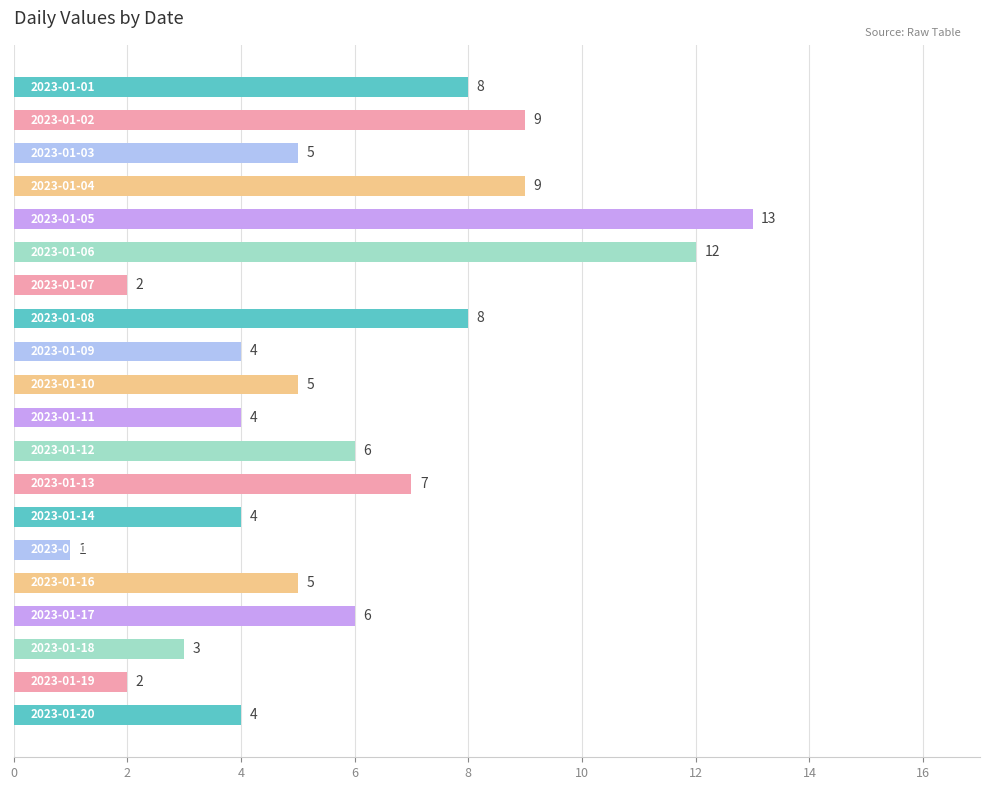

What is the greatest value displayed?

13